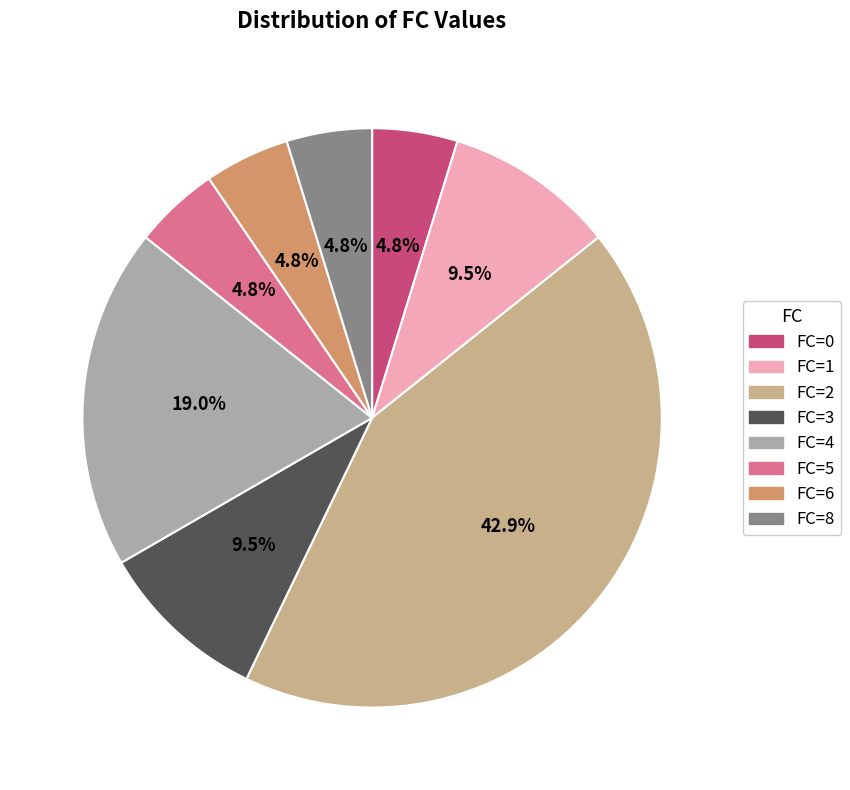

Is there any slice that represents more than half of the pie?

No